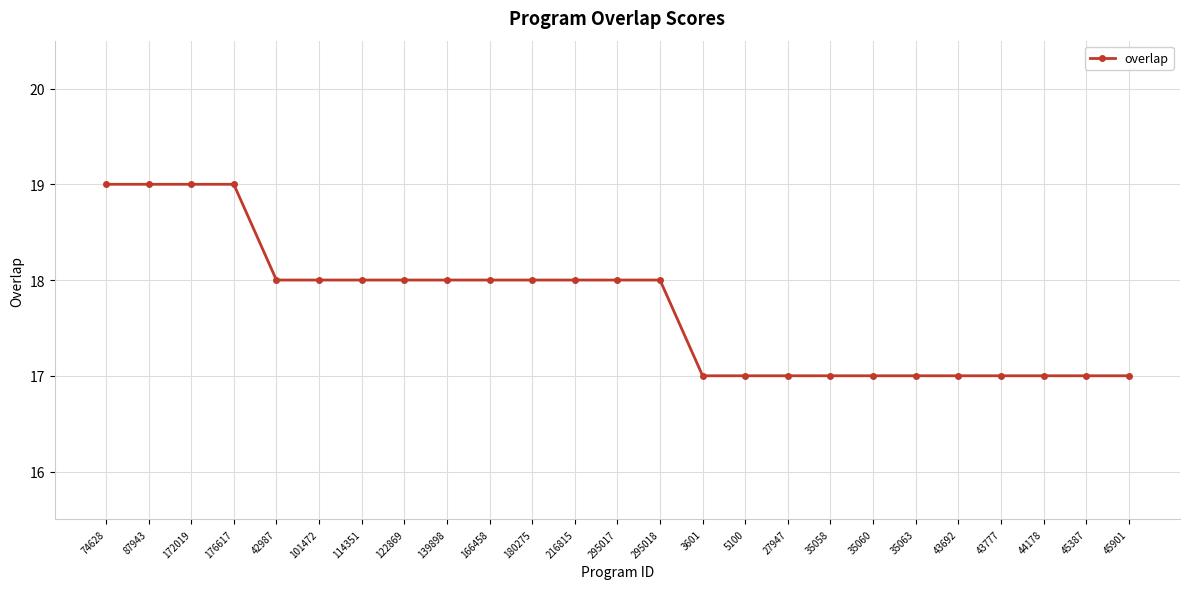

Does the chart have visible grid lines?

Yes